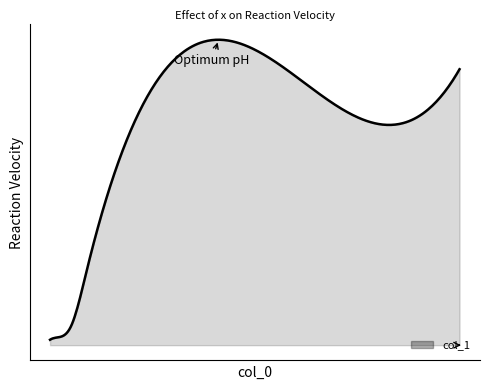

True or false: the data has more than 1 interior local peaks.

False